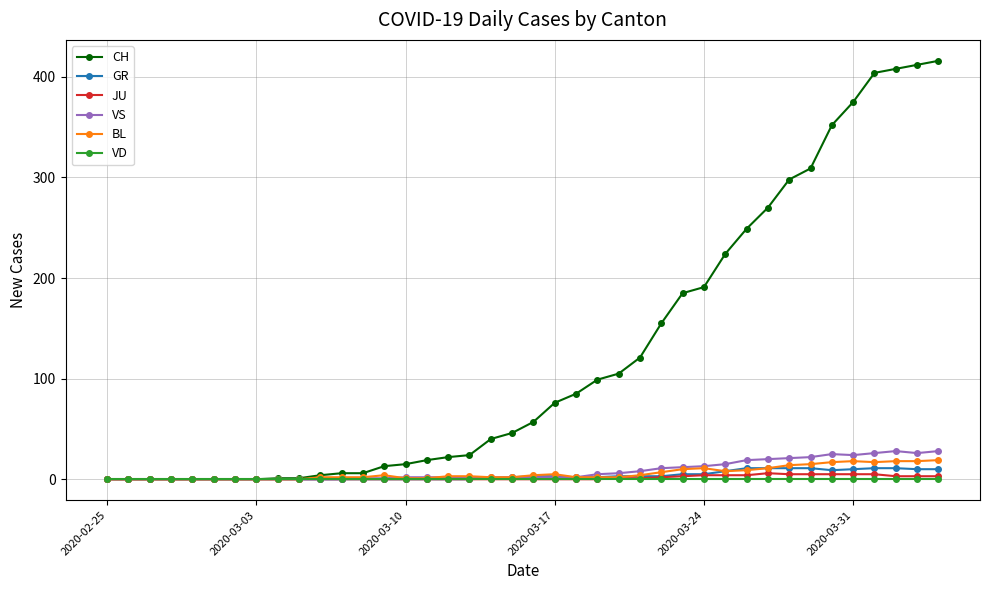

Which series has the widest spread of values?

CH